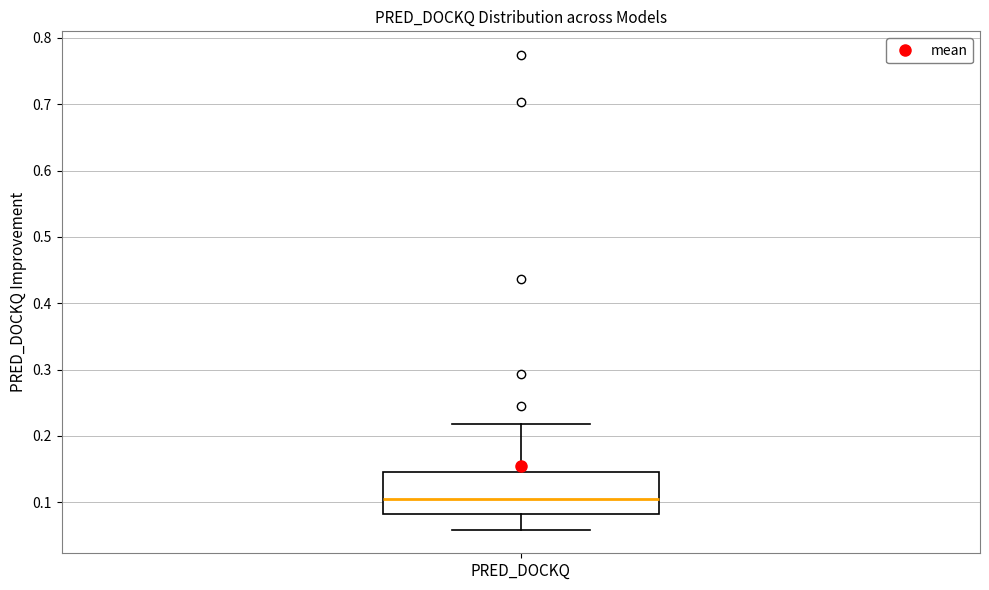

Where does the upper whisker of the box for PRED_DOCKQ end on the y-axis? The values are not printed on the chart, so give them approximately, as read against the axis.

0.22